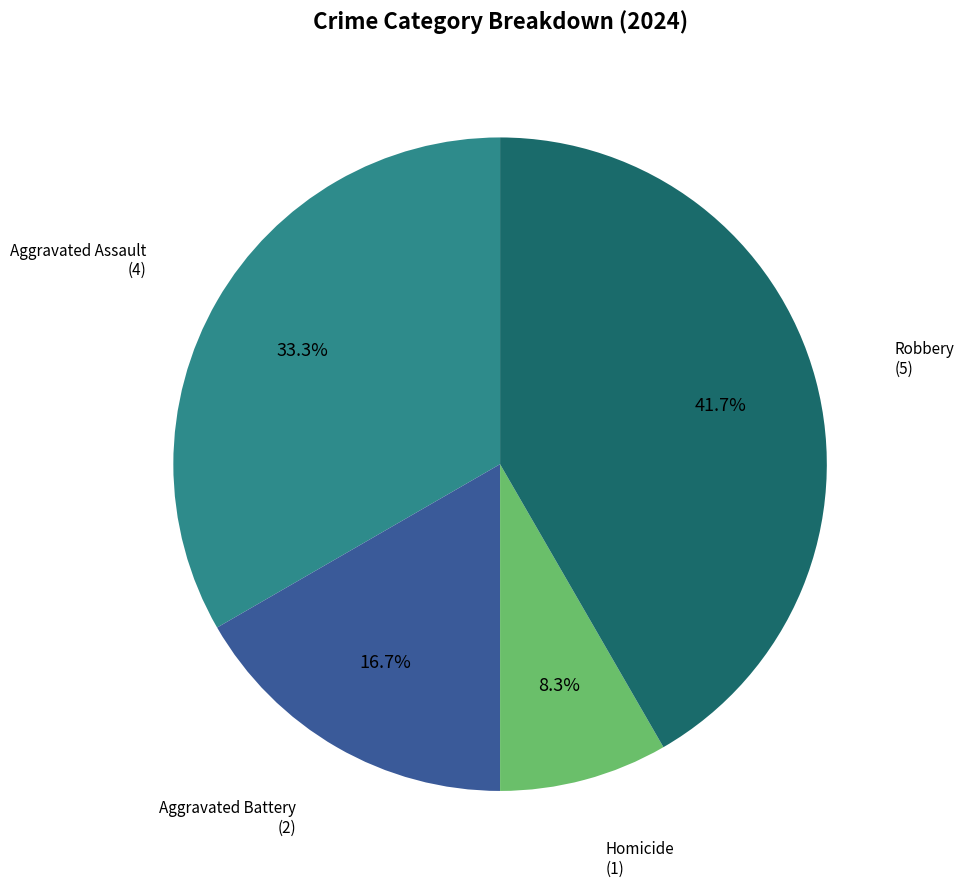

Is there any slice that represents more than half of the pie?

No